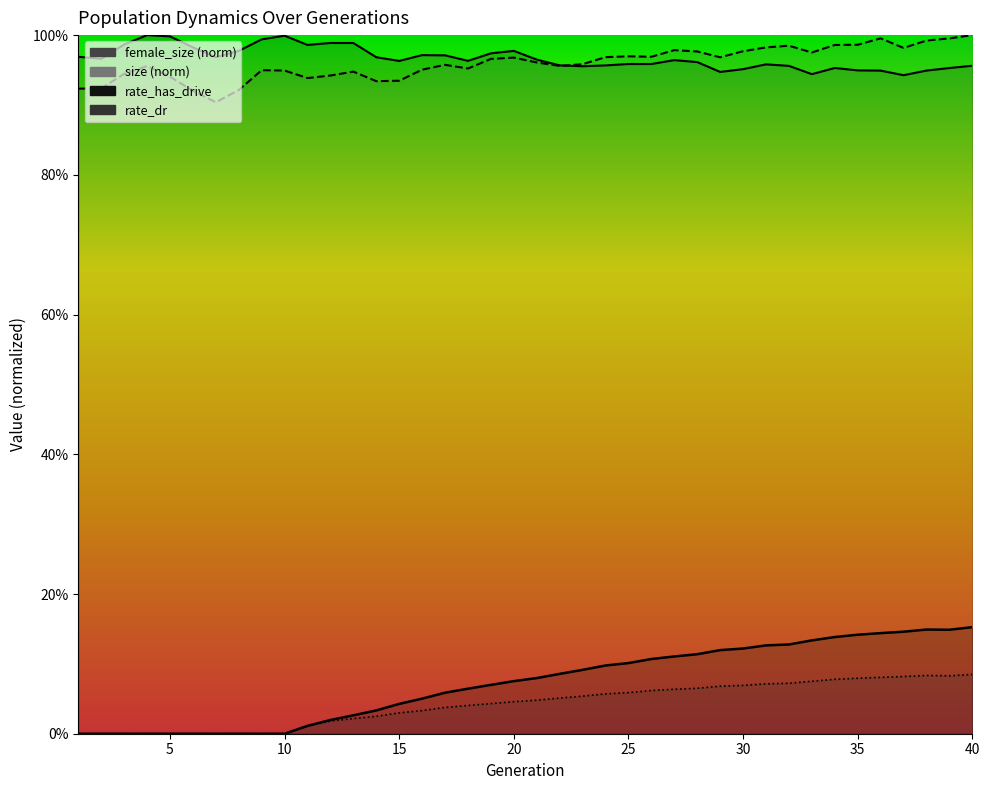

How many categories are shown in the chart?

40